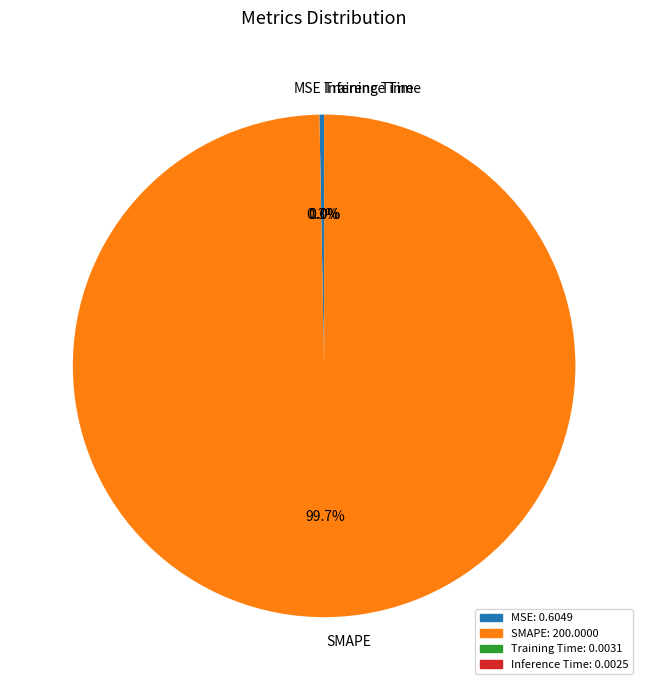

What percentage do MSE and SMAPE together represent?

100.0%